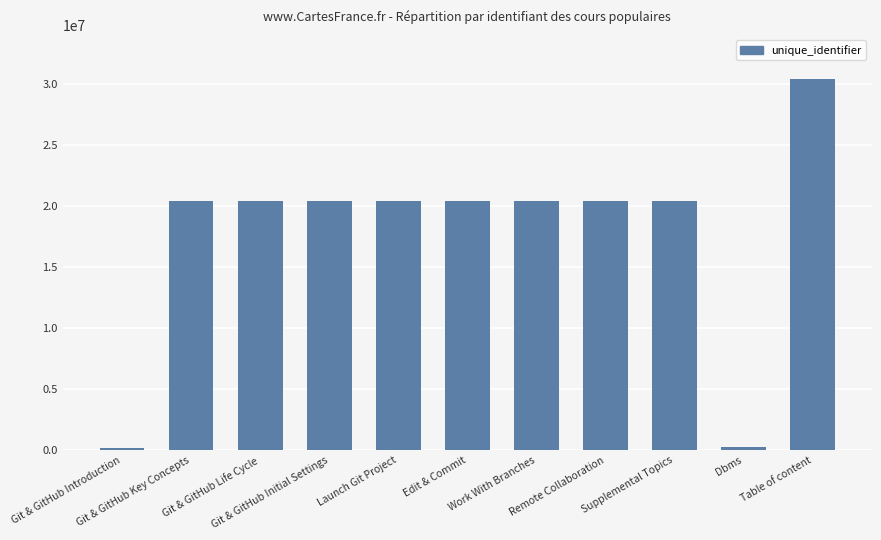

What is the maximum value shown in the chart?

30411012